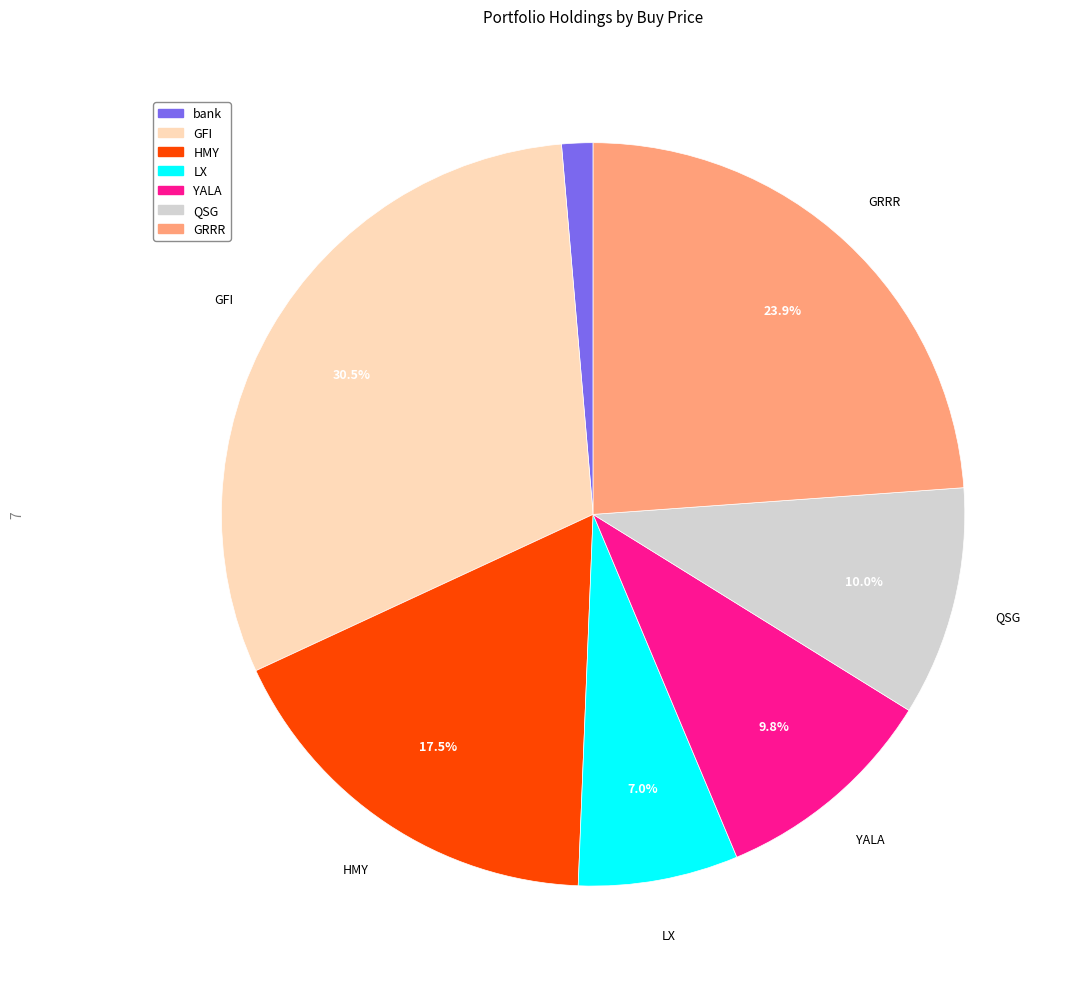

Which has a higher value, GFI or GRRR?

GFI